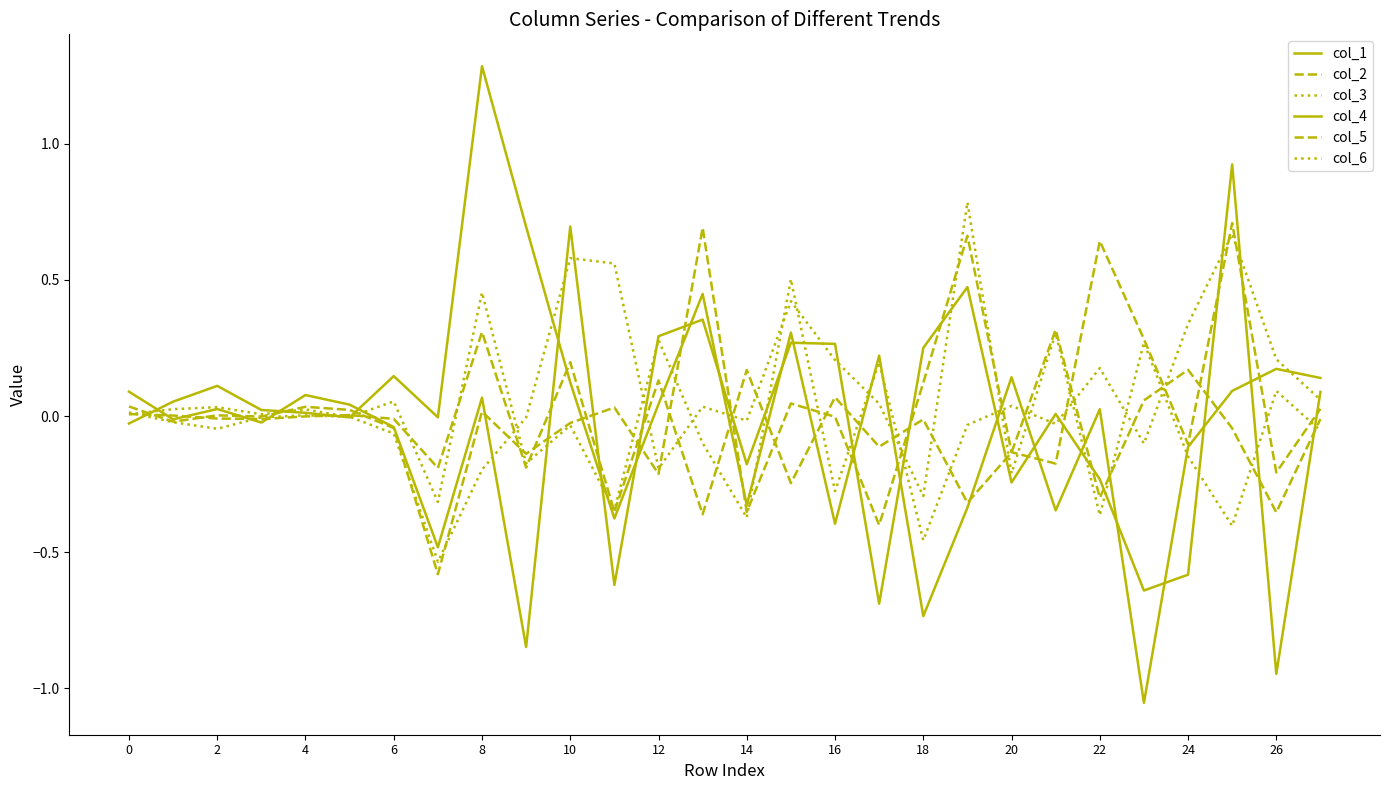

How many lines are shown in the chart?

6